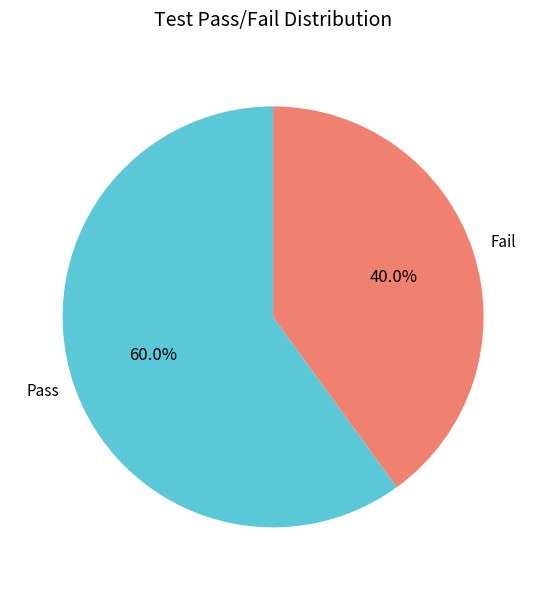

How many segments does this pie chart have?

2